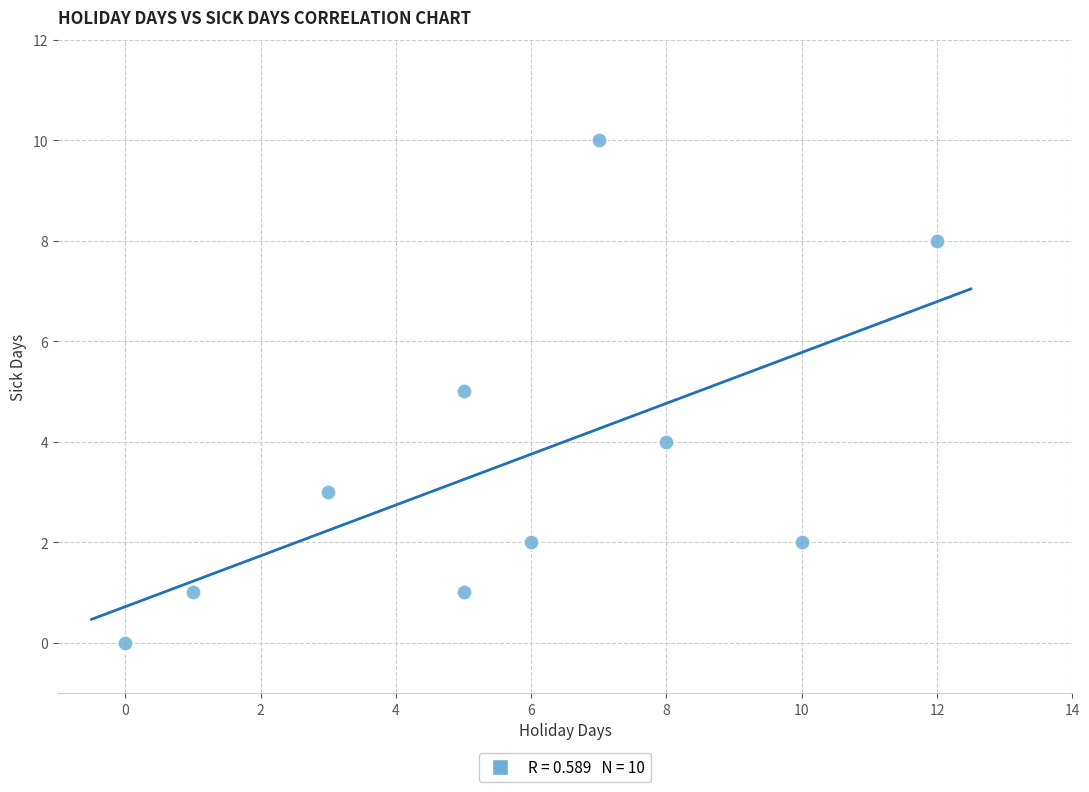

What is the average X value?

6